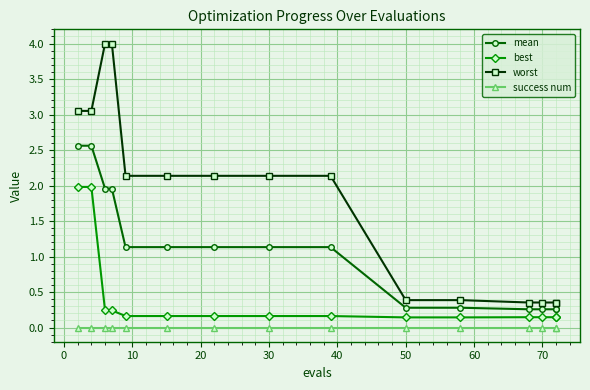

What is the difference between the maximum and second lowest values in the worst series?

3.6